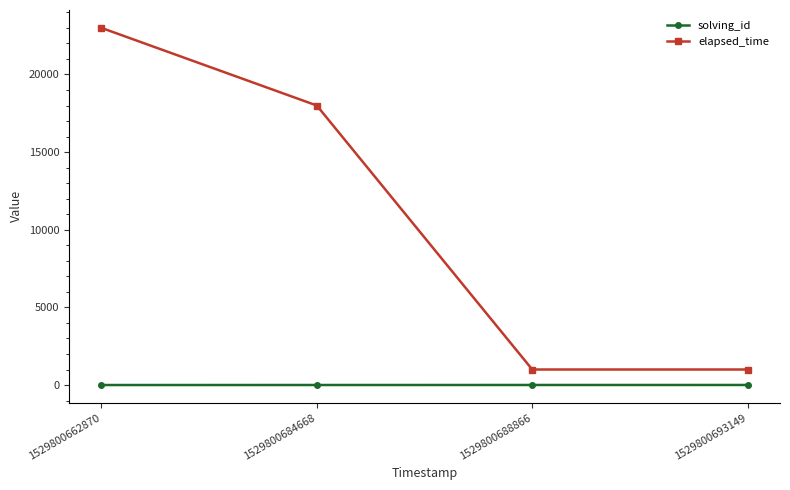

How many values in the elapsed_time series are below 18000?

2